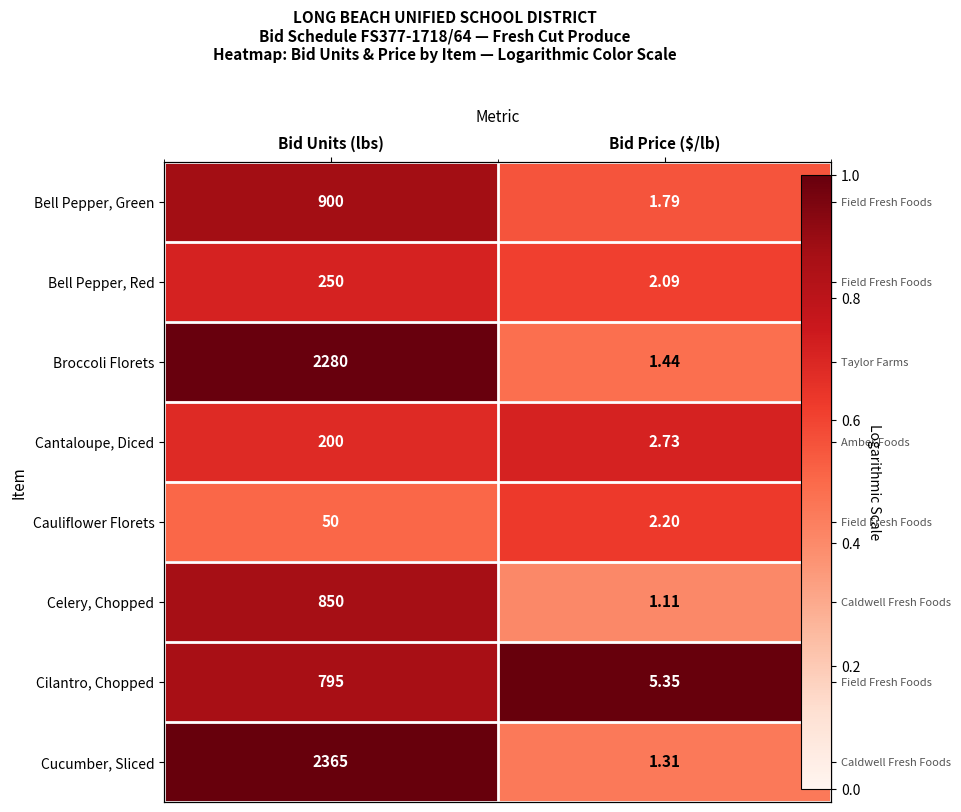

Which category has the lowest value in the Bell Pepper, Green series?

Bid Price ($/lb)